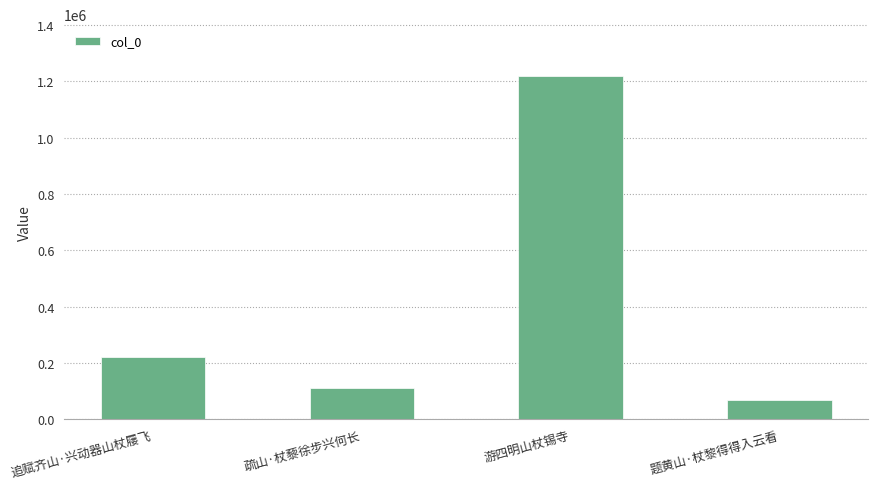

Which has a higher value, 疏山·杖藜徐步兴何长 or 题黄山·杖黎得得入云看?

疏山·杖藜徐步兴何长